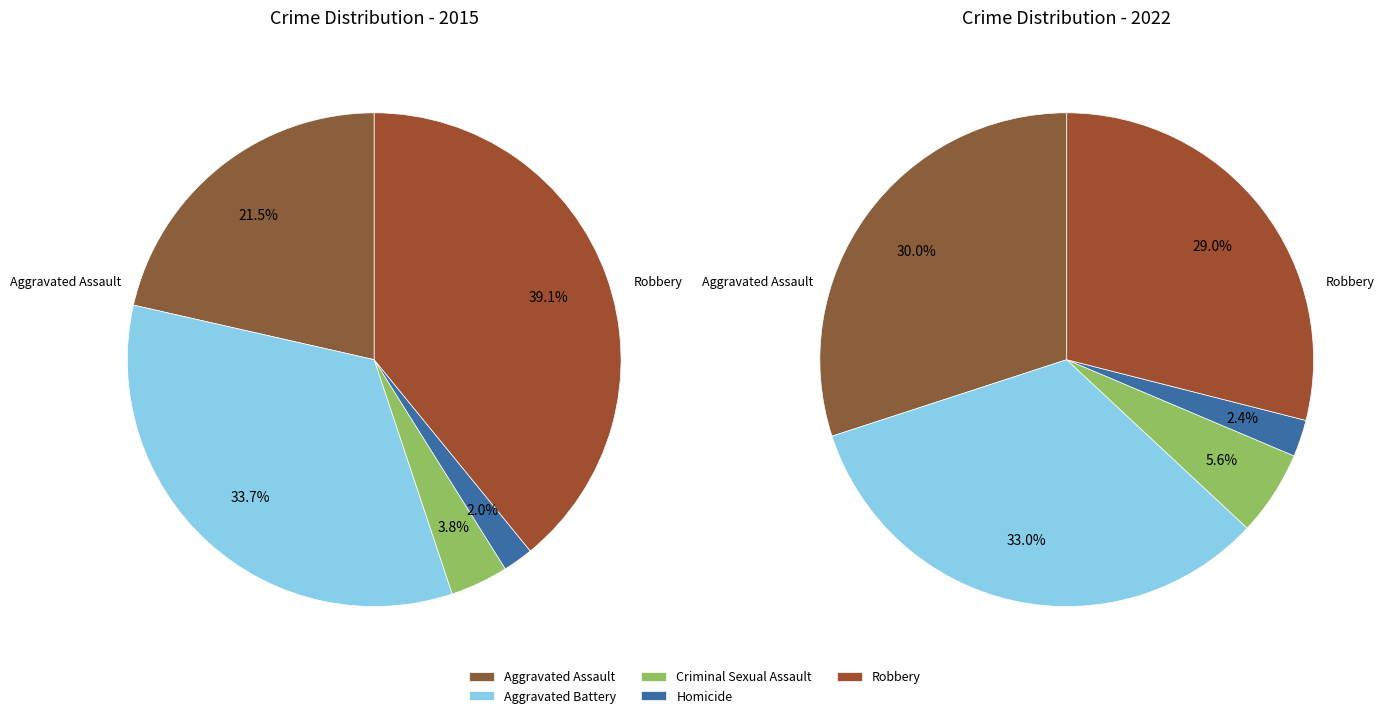

To the nearest percent, what percentage of the pie is values_2022?

33%